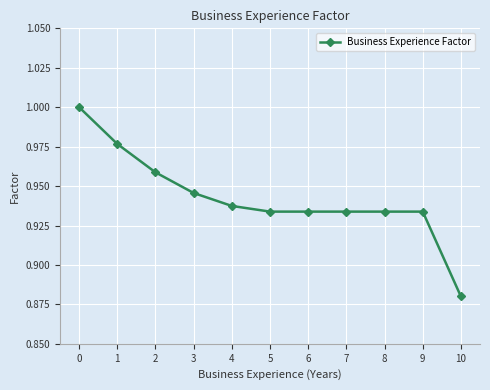

The value at 4 is 0.3. True or false?

False